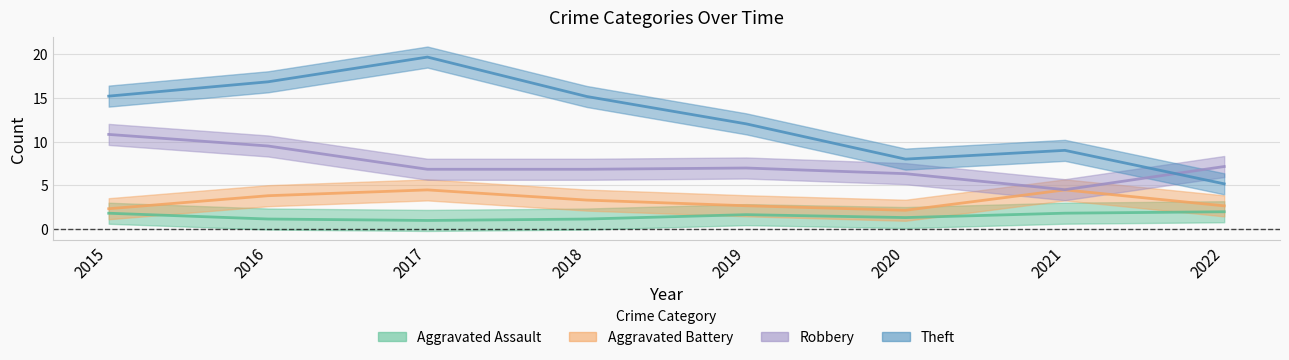

What value does the Robbery series have at 2017?

6